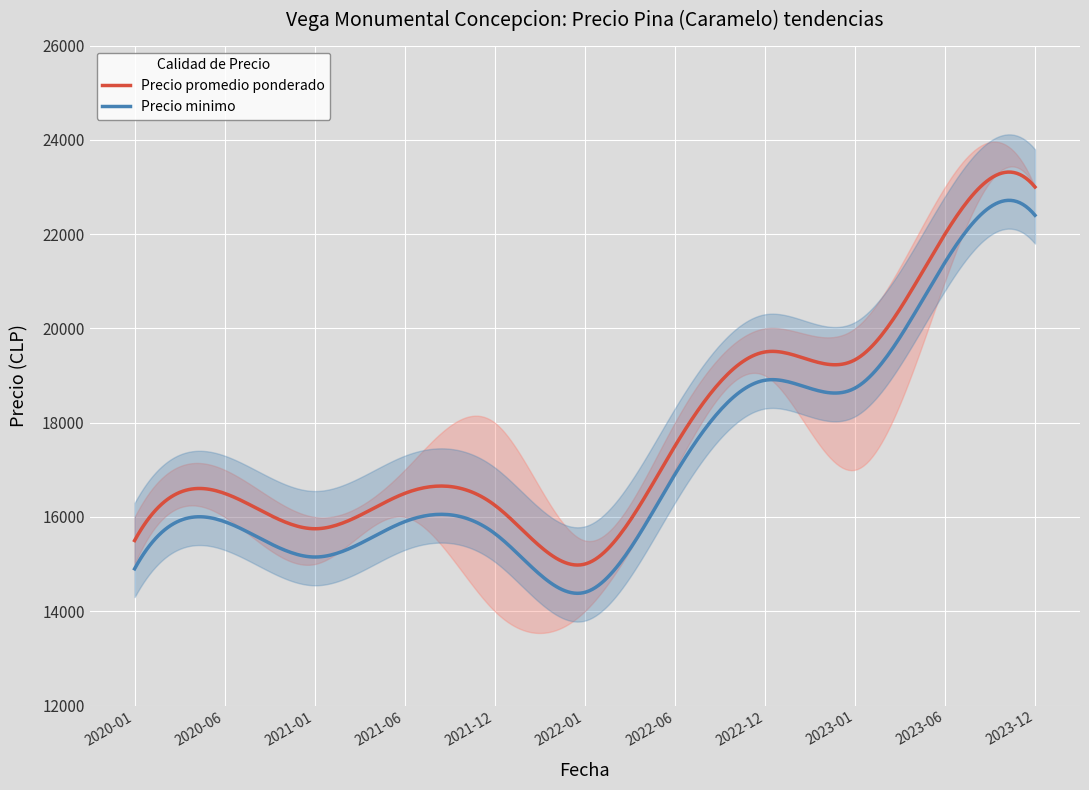

At which category does Precio minimo reach its first local valley?

2021-01